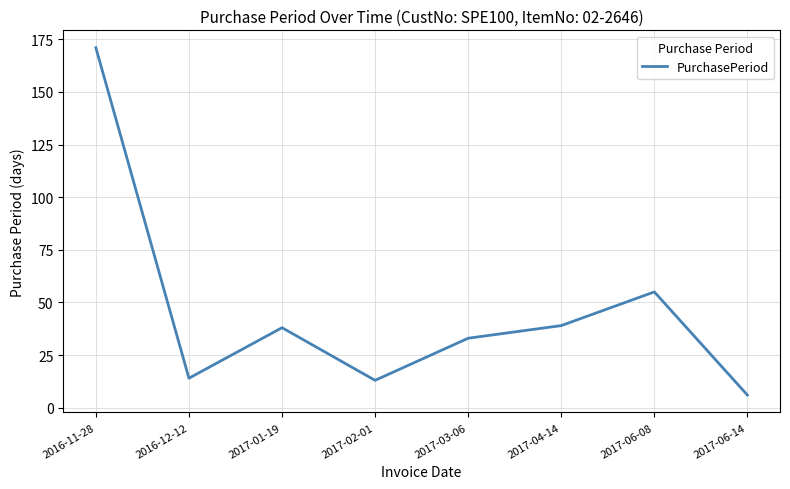

The chart shows a value of 33 at 2017-03-06. True or false?

True